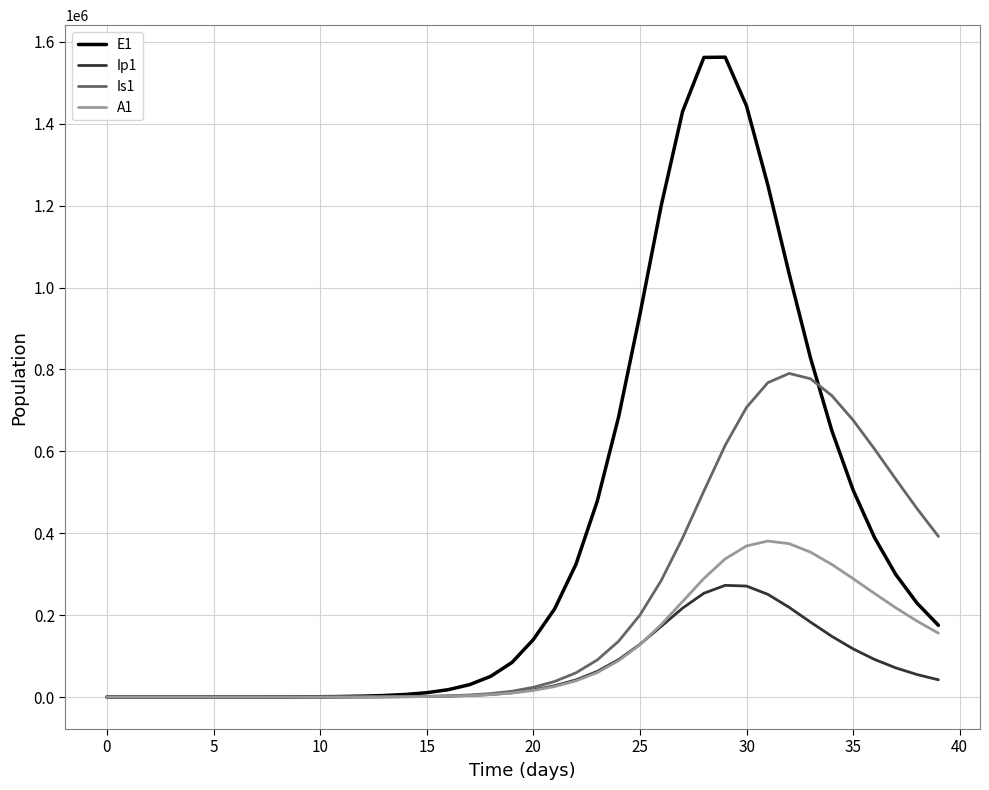

Which series has the largest range (max minus min)?

E1